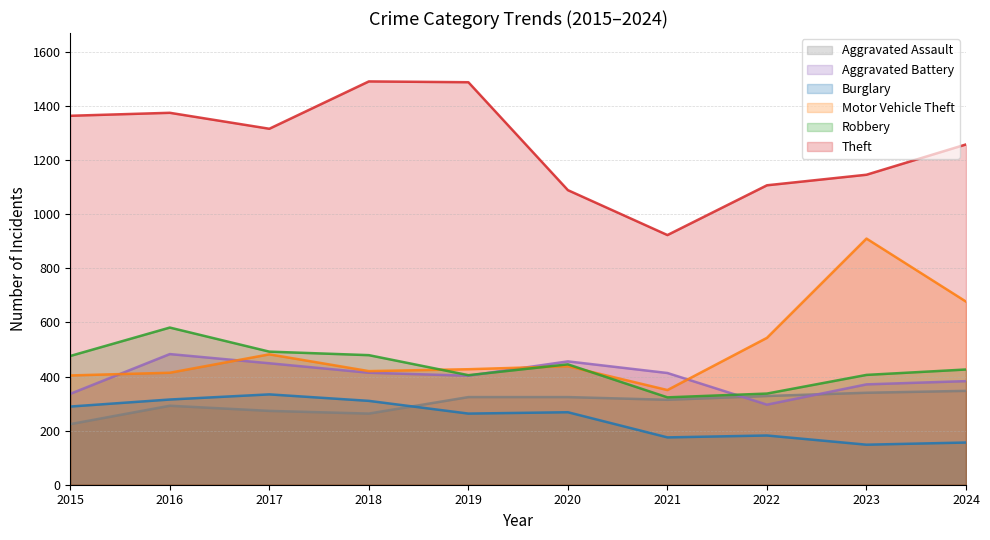

What is the difference between the maximum and minimum values in the Aggravated Assault series?

123